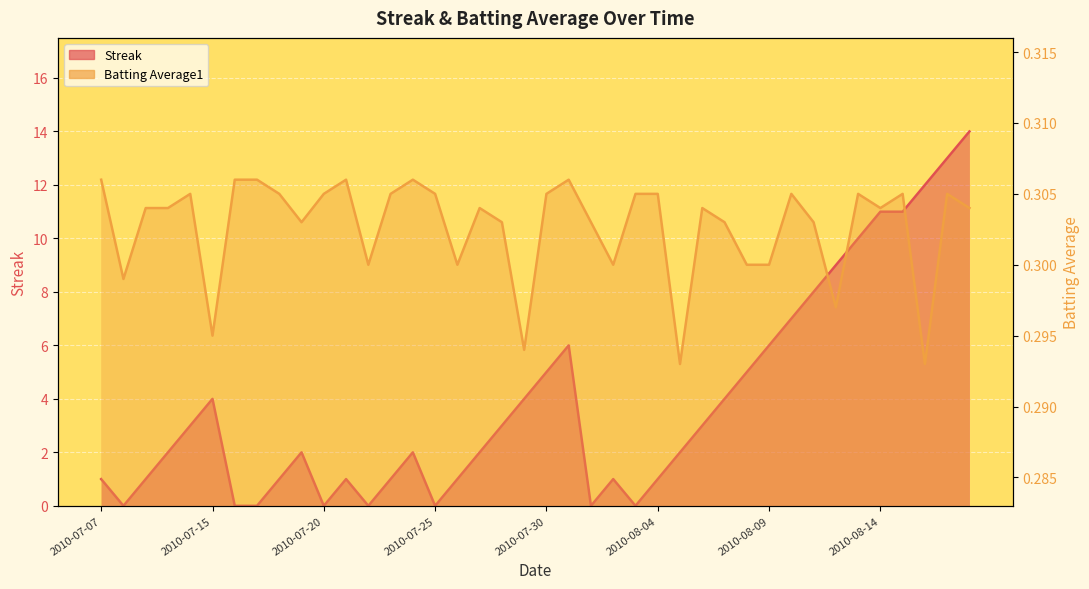

Does the chart display data point markers on the line(s)?

No